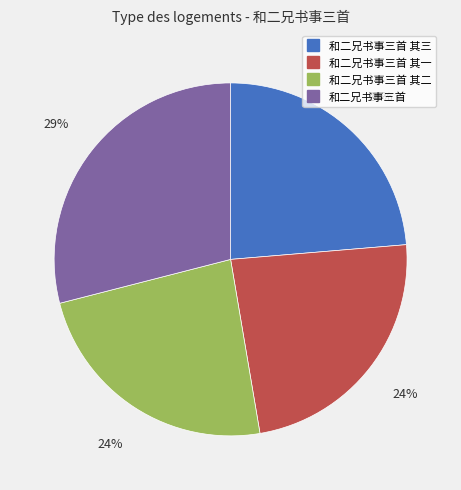

To the nearest percent, what is the average slice percentage?

25%